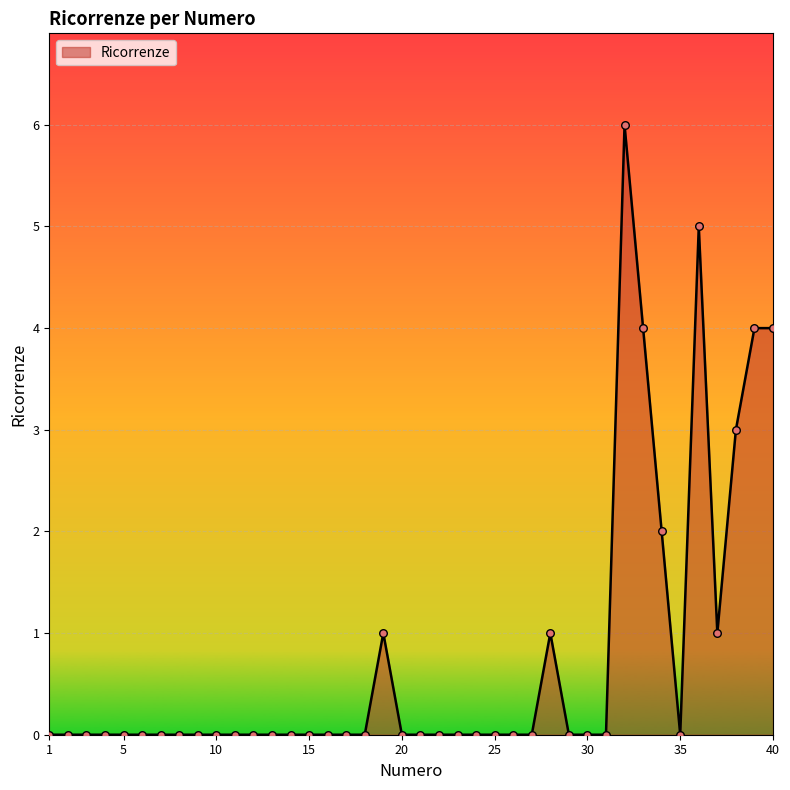

What is the greatest value displayed?

6